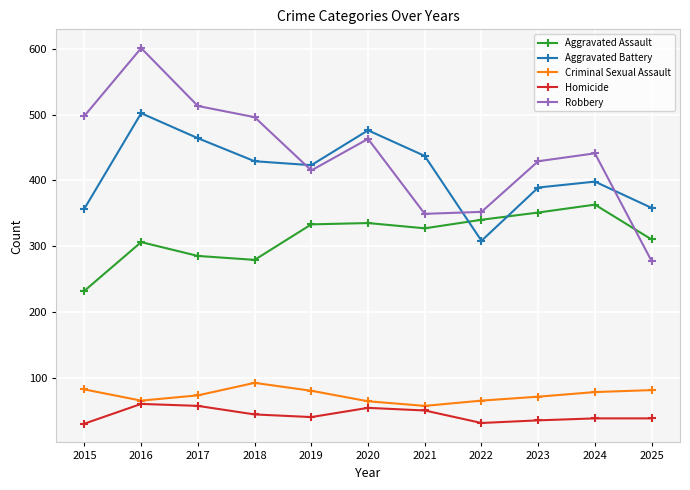

How many categories are shown in the chart?

11